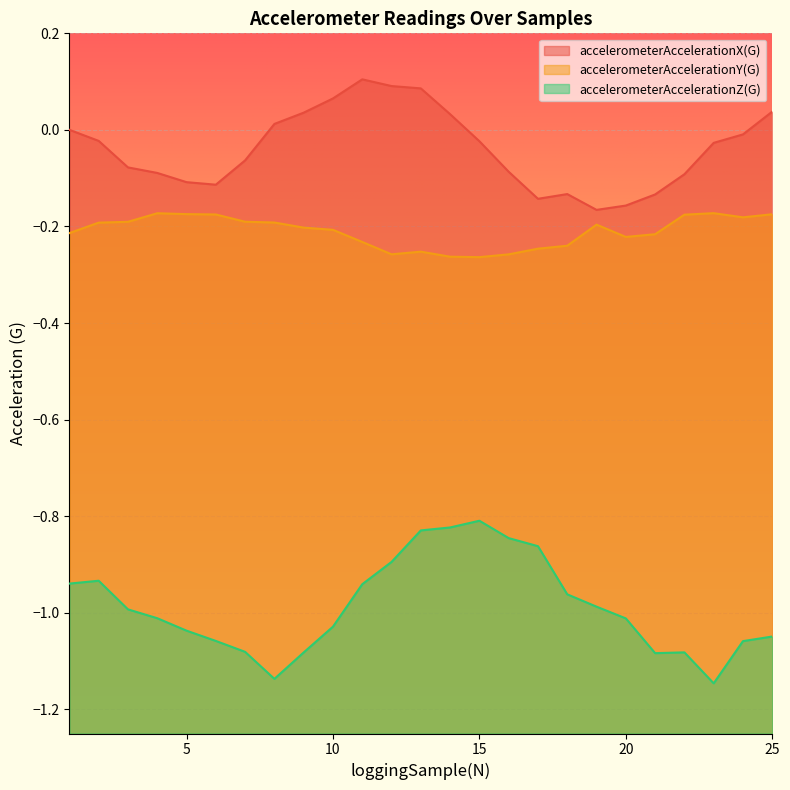

Which series has the largest range (max minus min)?

accelerometerAccelerationZ(G)